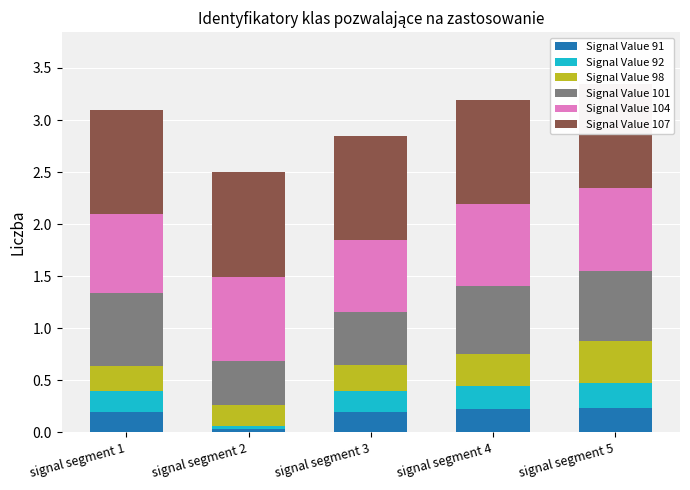

Which label corresponds to the largest value in the chart?

signal segment 1